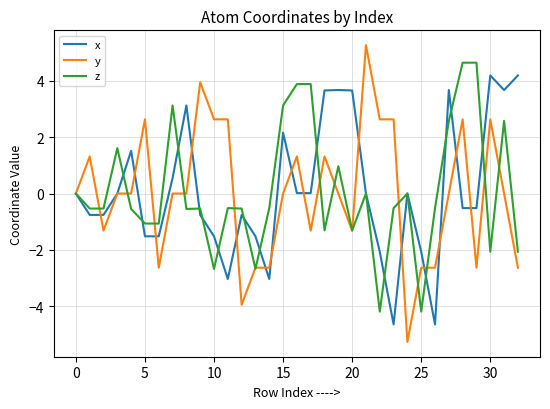

What is the minimum value for x?

-4.6